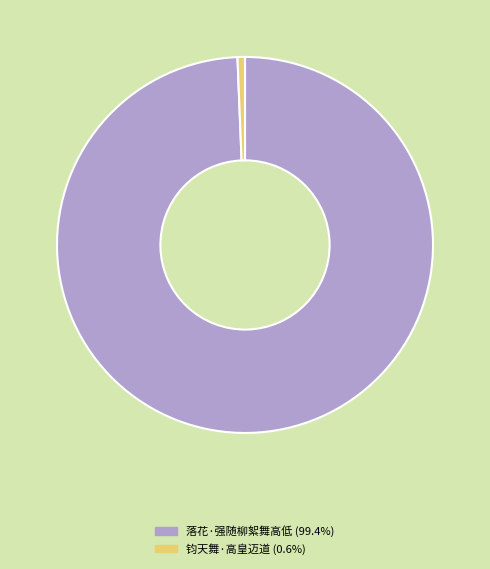

Which has a higher value, 落花·强随柳絮舞高低 or 钧天舞·高皇迈道?

落花·强随柳絮舞高低